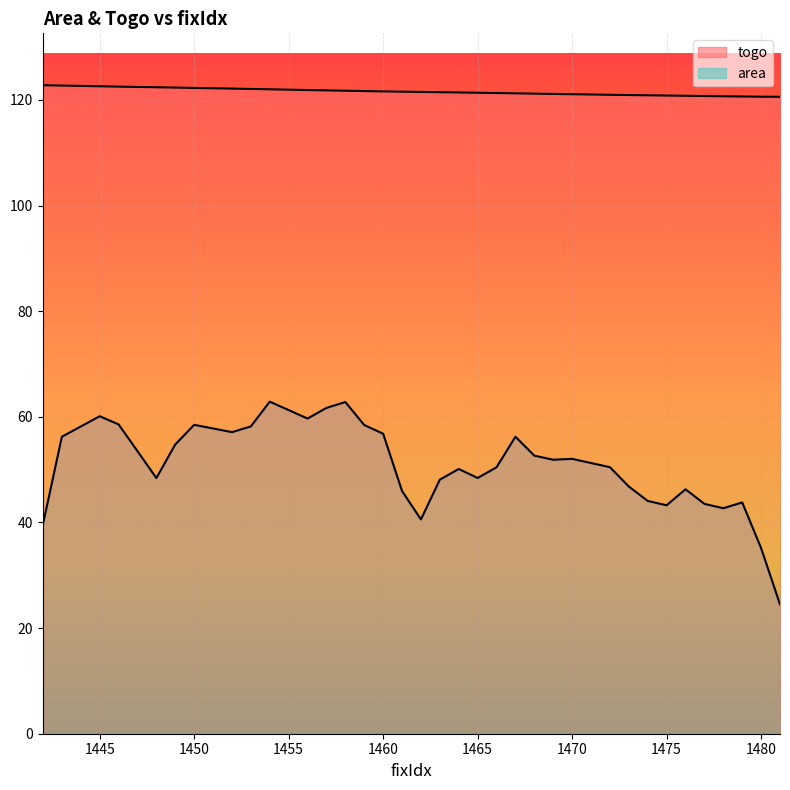

What is the value of the area point at the 24th from the left?

48.4